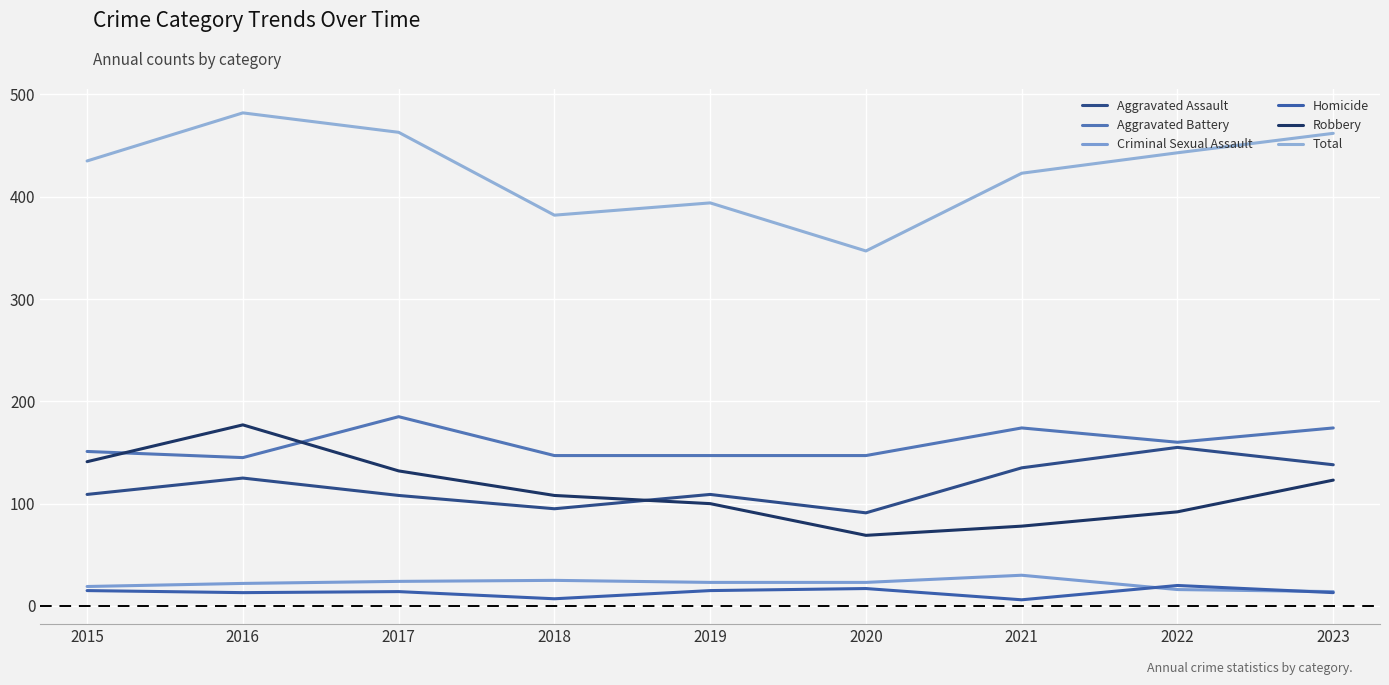

Does the chart have visible grid lines?

Yes